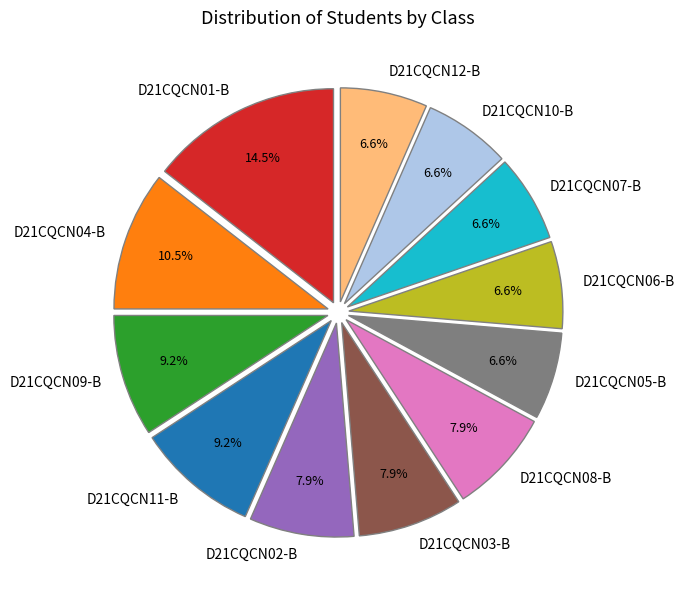

To the nearest percent, what is the difference between the D21CQCN10-B and D21CQCN02-B slice percentages?

1%